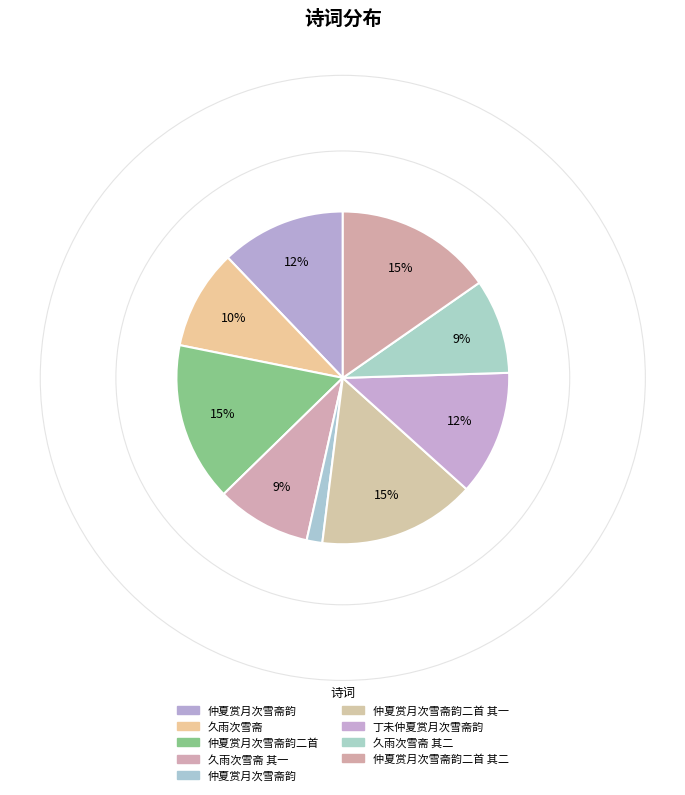

Is there a majority slice in this chart?

No